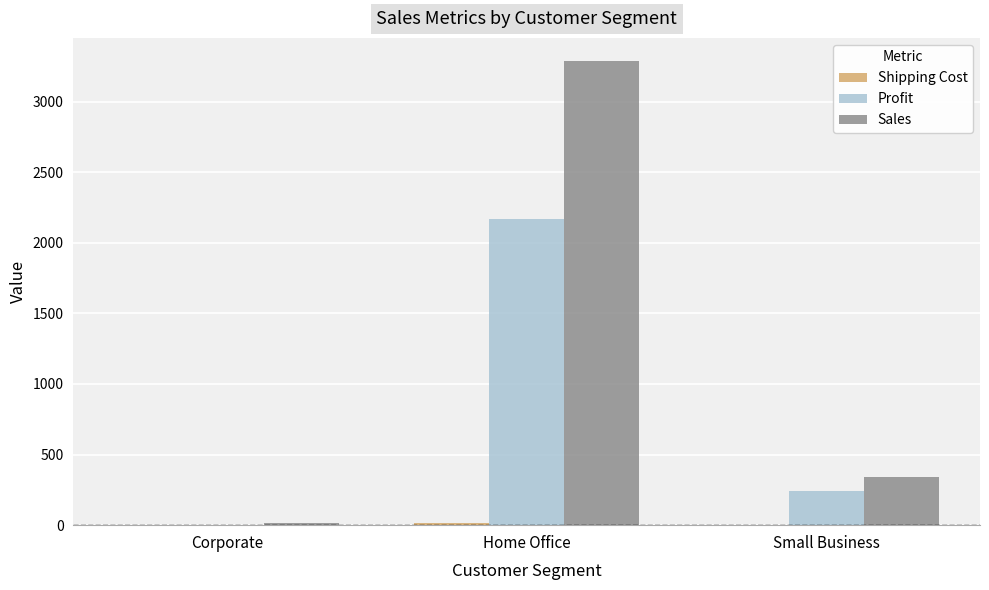

Which series has the largest total across all categories?

Sales